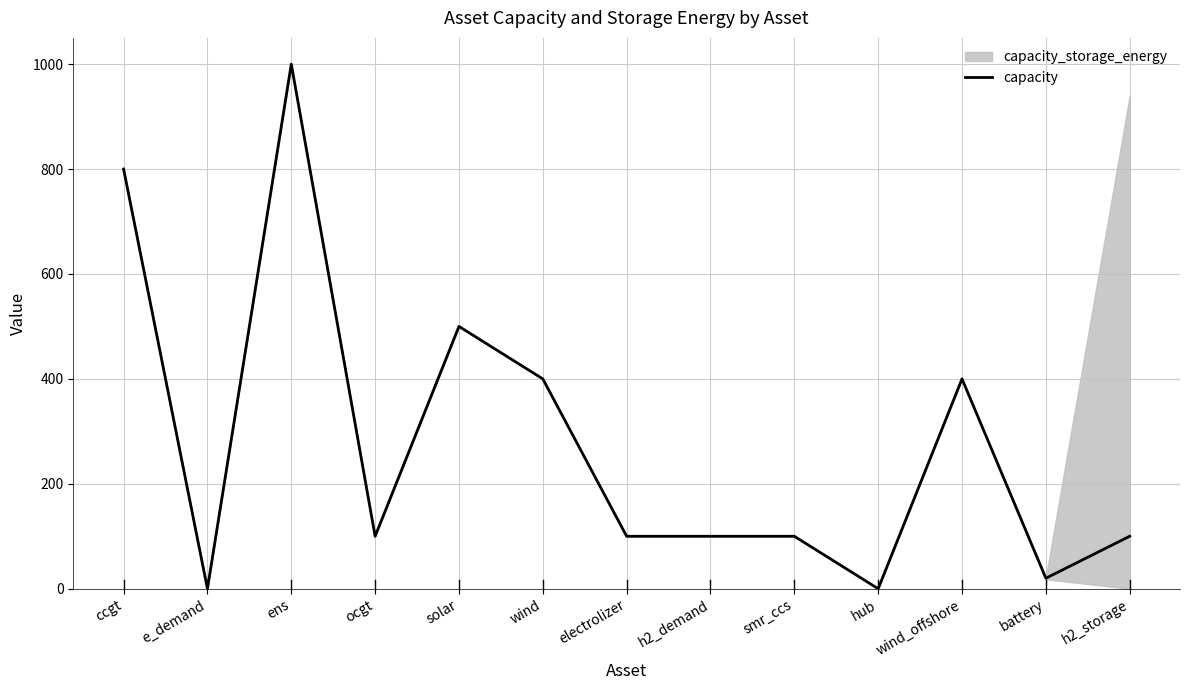

How many interior local peaks (higher than both neighbors) does the data have?

3